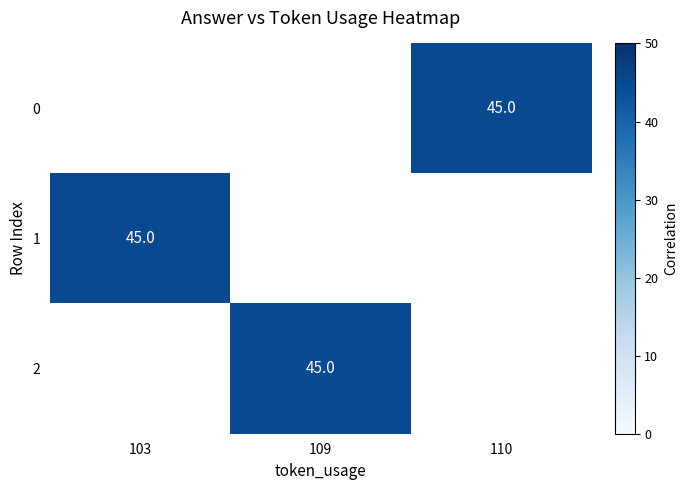

Which label corresponds to the smallest value in the chart?

110